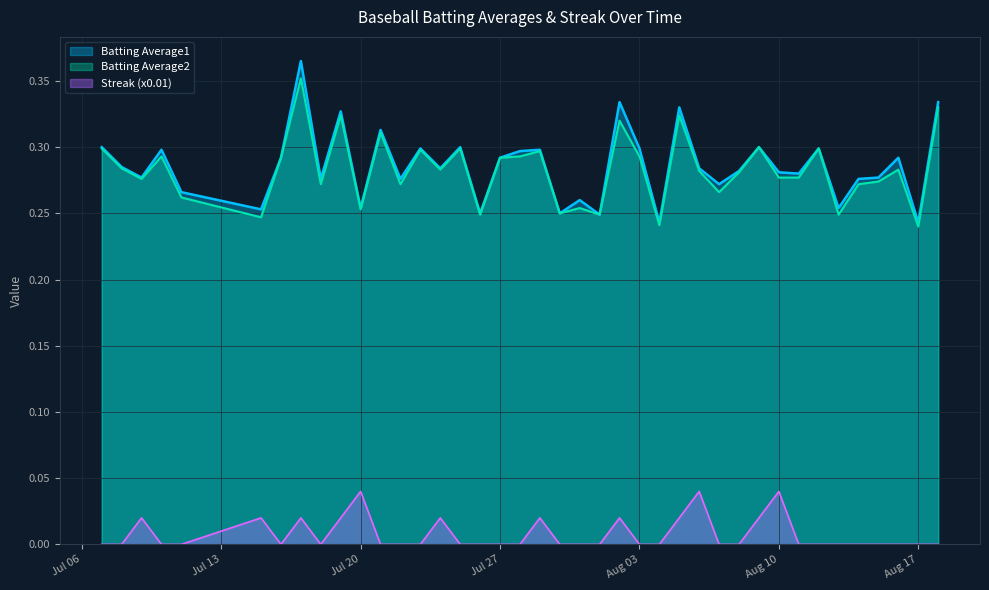

At which category does the chart reach its peak across all series?

2010-07-17